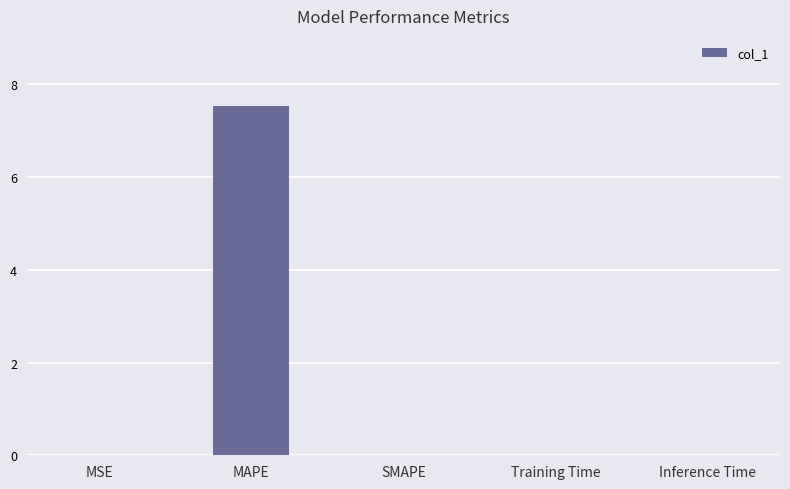

True or false: the data shows 0.0 at Inference Time.

True